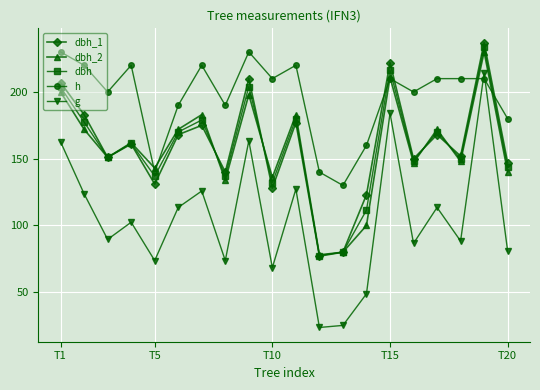

What is the highest value of the g series?

214.1